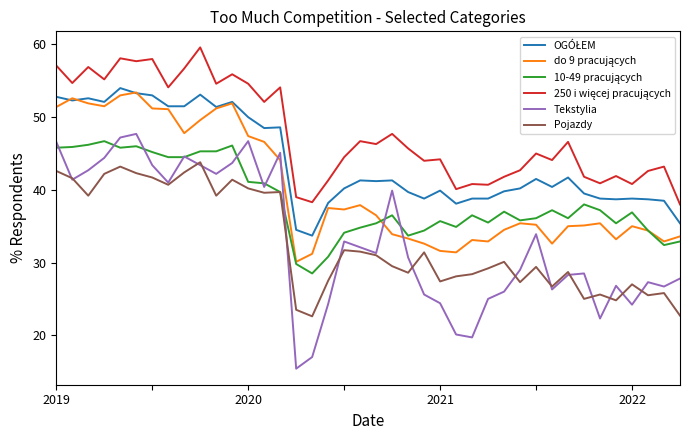

What is the minimum value shown in the chart?

15.4